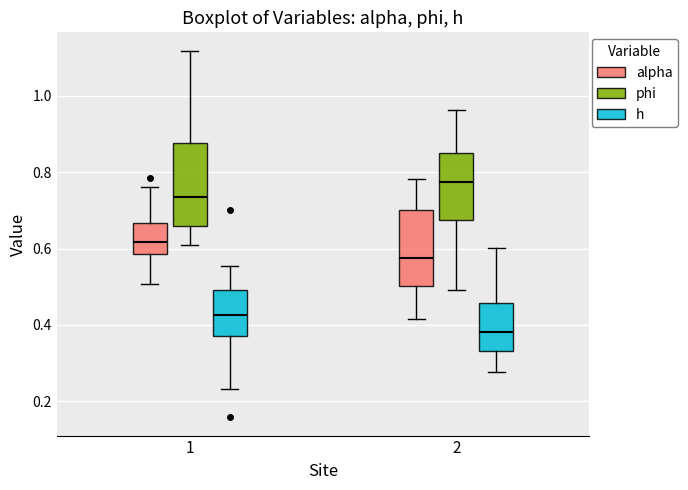

Which box's median line is the lowest?

2 (h)